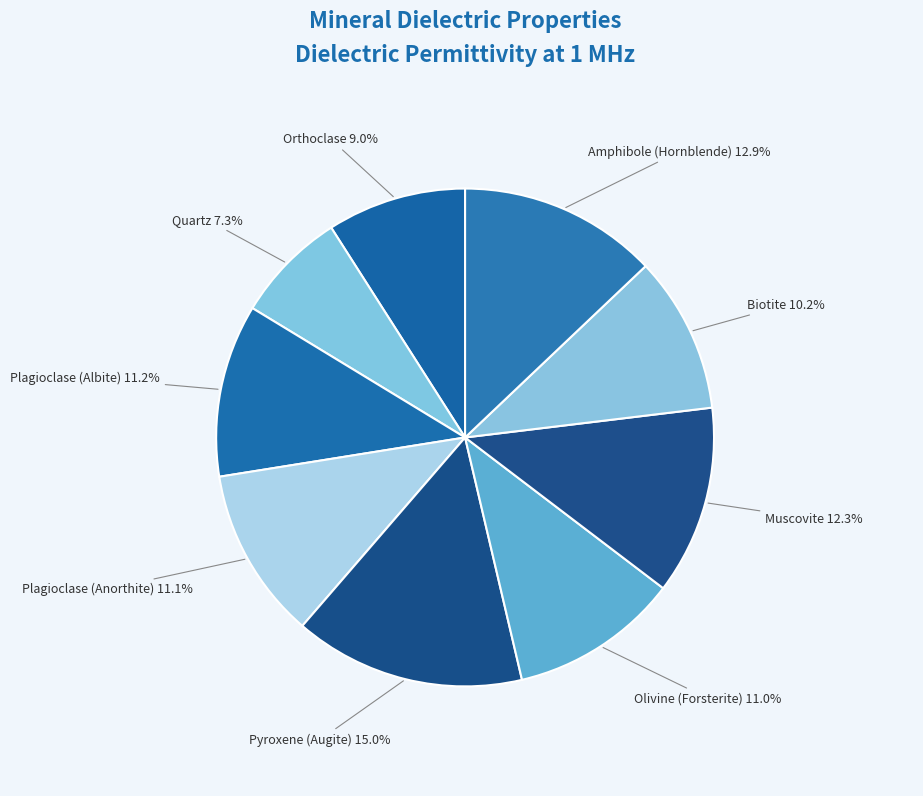

To the nearest percent, what portion does Pyroxene (Augite) represent?

15%